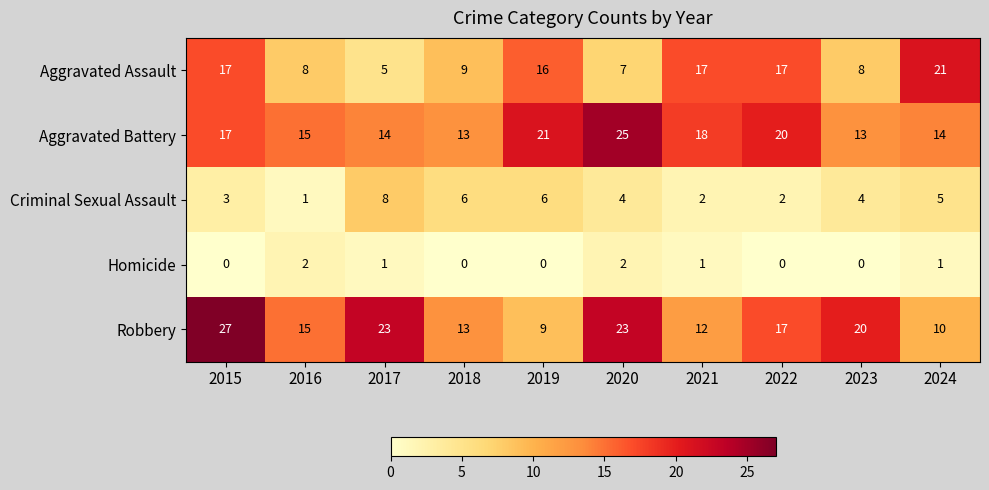

At which category does the chart reach its peak across all series?

2015